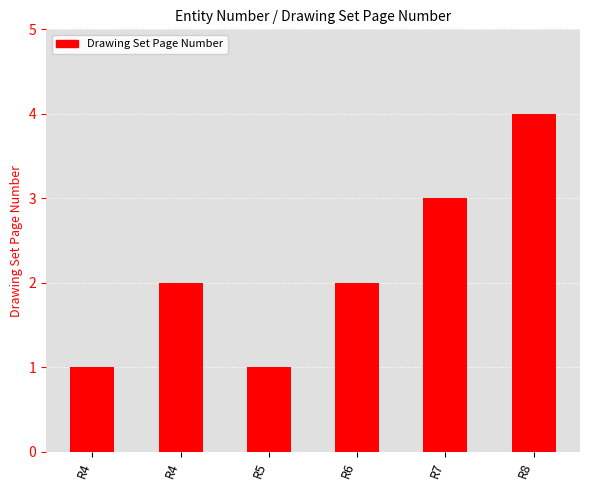

Rank the categories by value from lowest to highest.

R4, R5, R4, R6, R7, R8